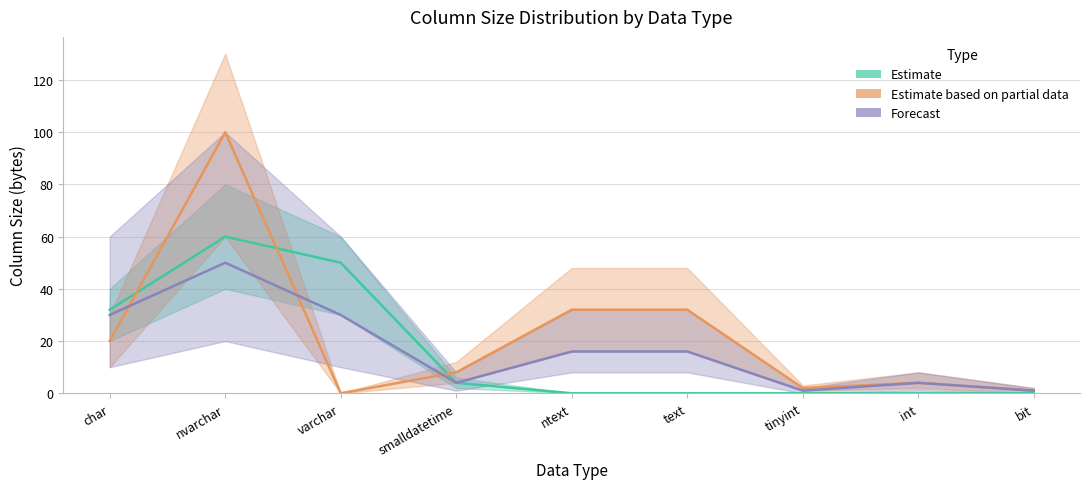

List the labels in order of Estimate value, smallest first.

ntext, text, tinyint, int, bit, smalldatetime, char, varchar, nvarchar